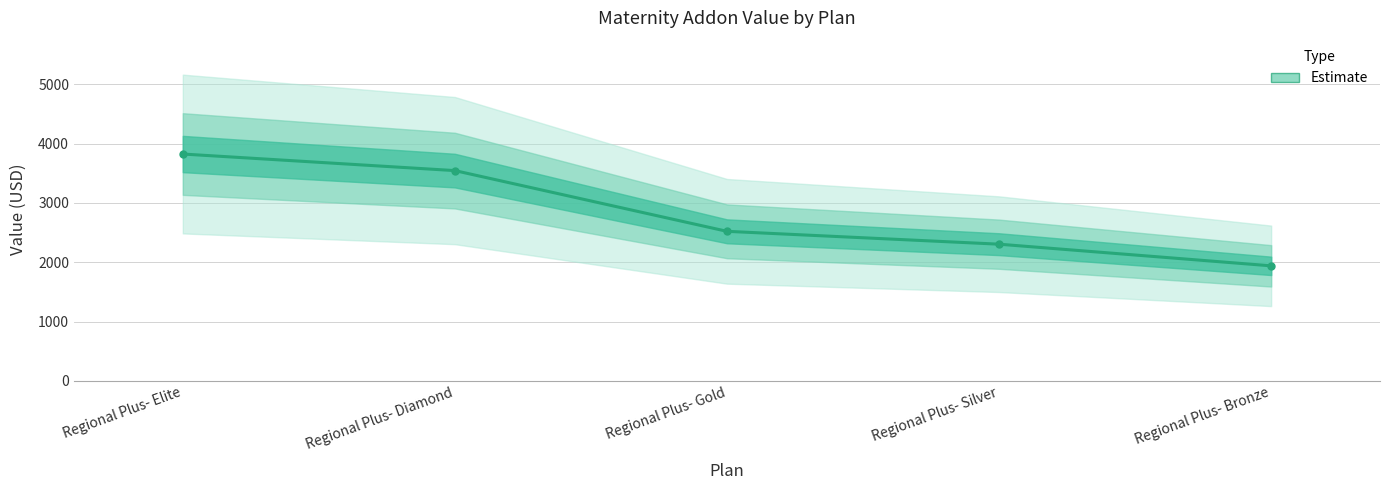

At which category does the chart reach its minimum across all series?

Regional Plus- Bronze